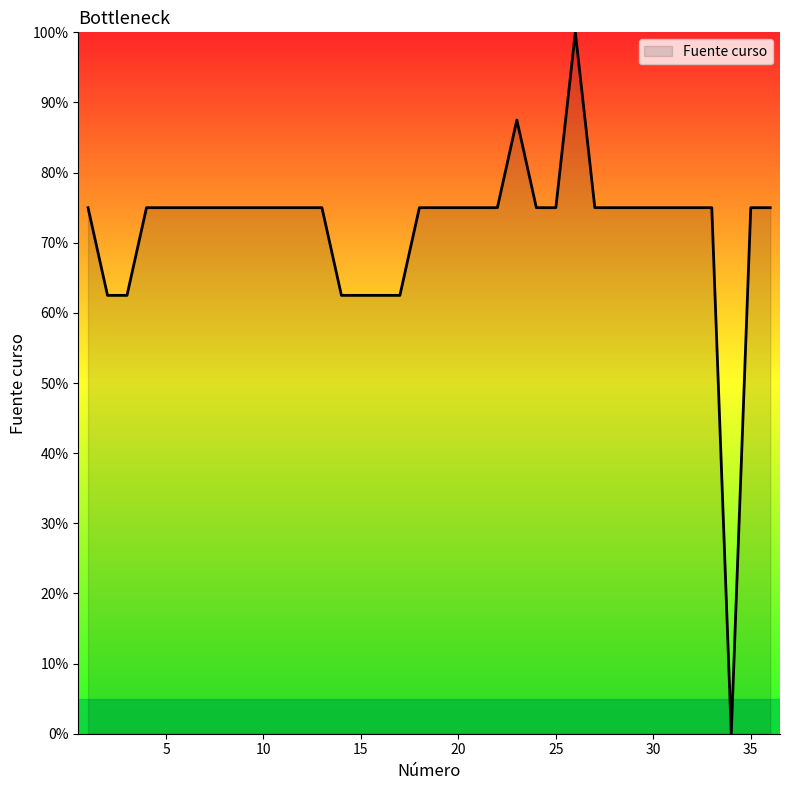

What is the greatest value displayed?

100.0